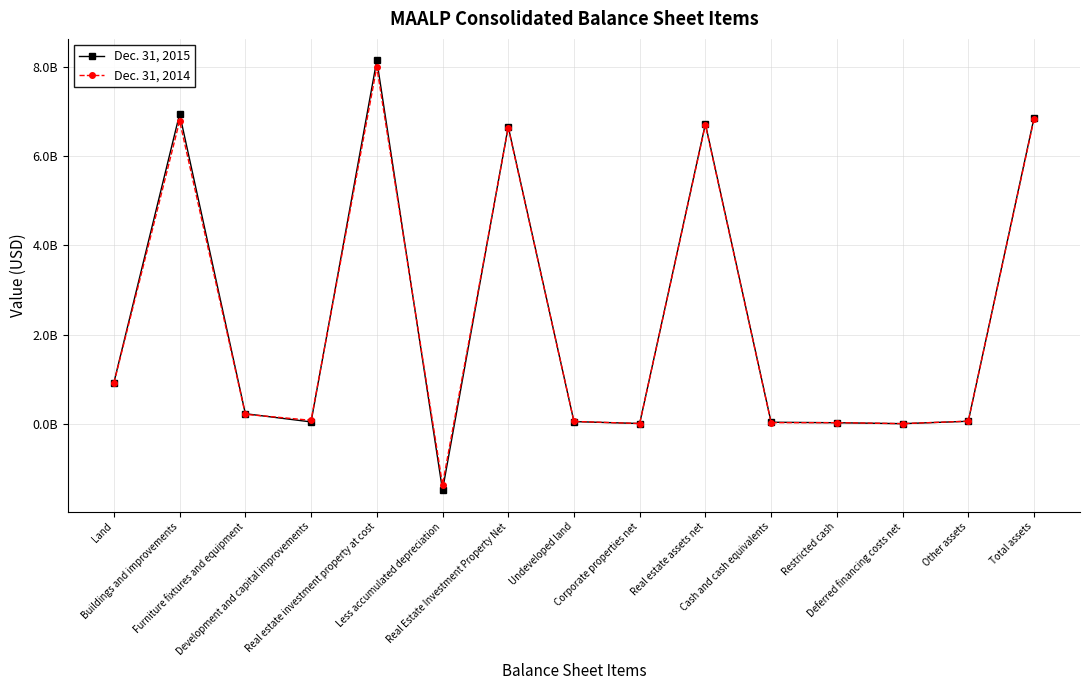

What are all the series names shown in the legend?

Dec. 31, 2015, Dec. 31, 2014